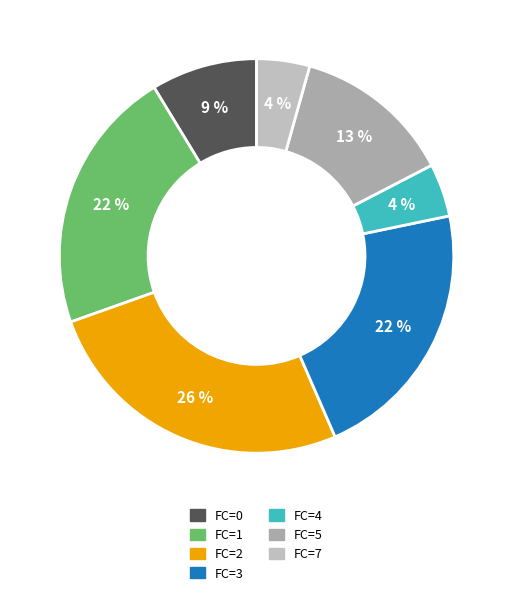

Which category has the biggest portion of the pie?

FC=2